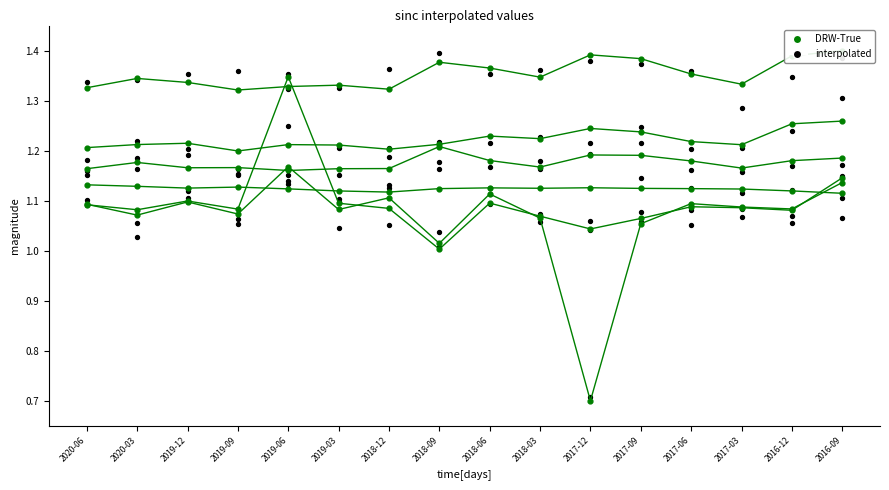

Approximately how many times larger is the value at 2016-09 compared to 2019-06?

1.1